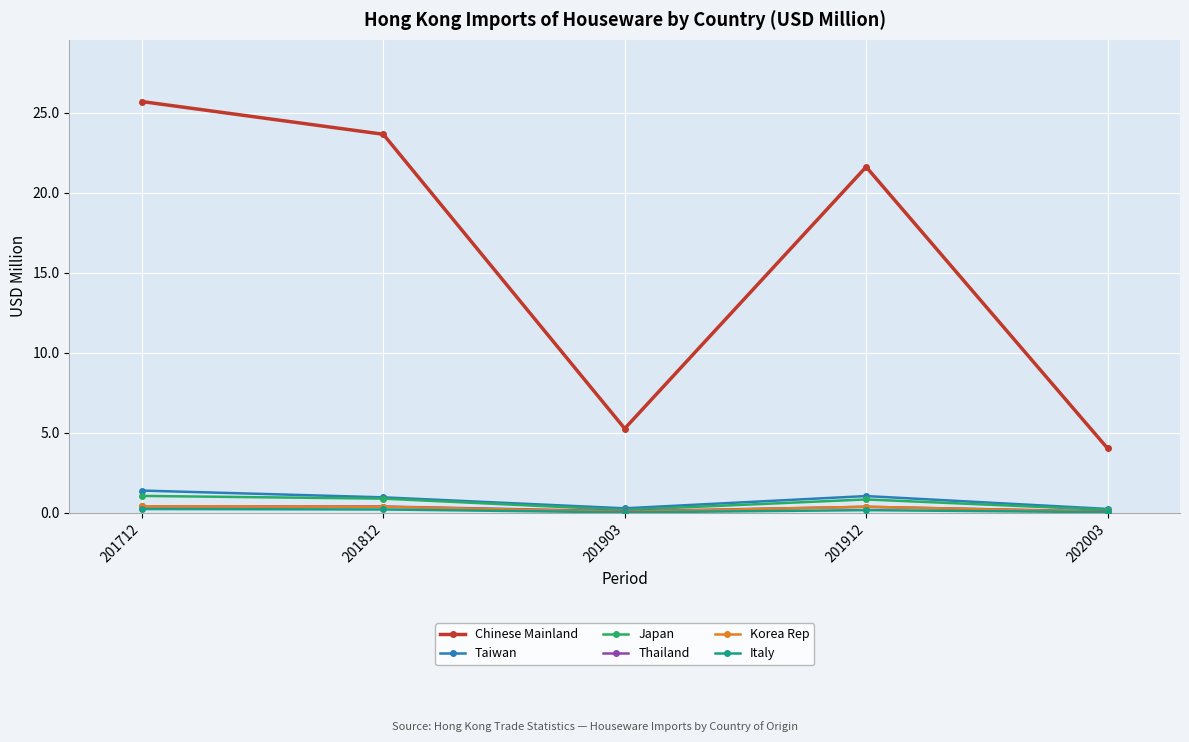

Is the value of Chinese Mainland at 201903 greater than the value of Korea Rep at 201712?

Yes